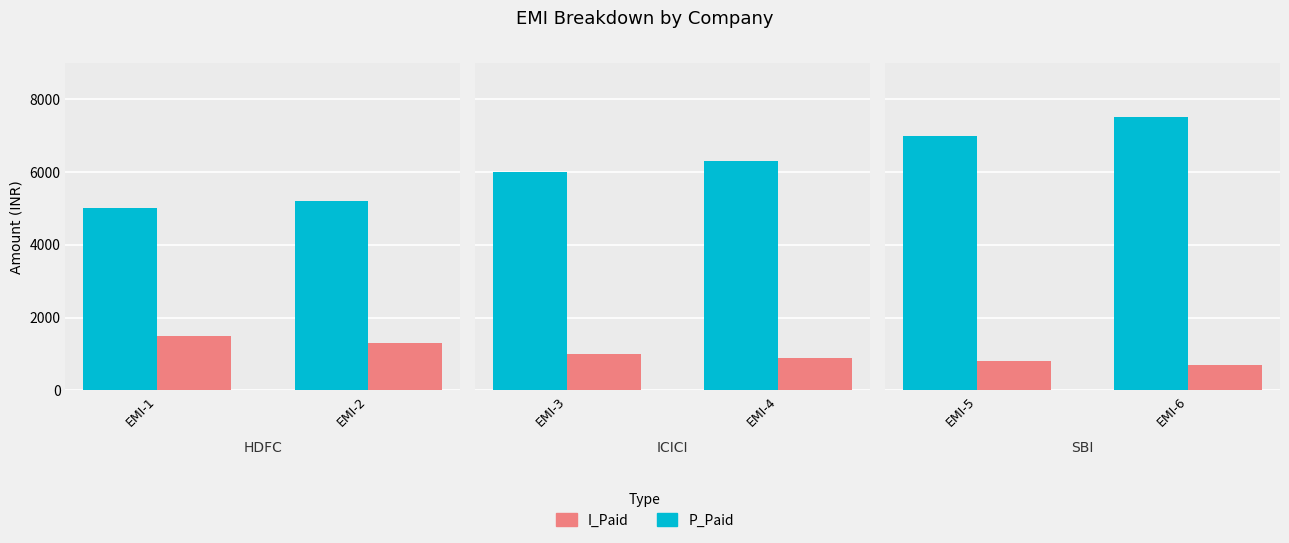

Which series has the largest range (max minus min)?

P_Paid